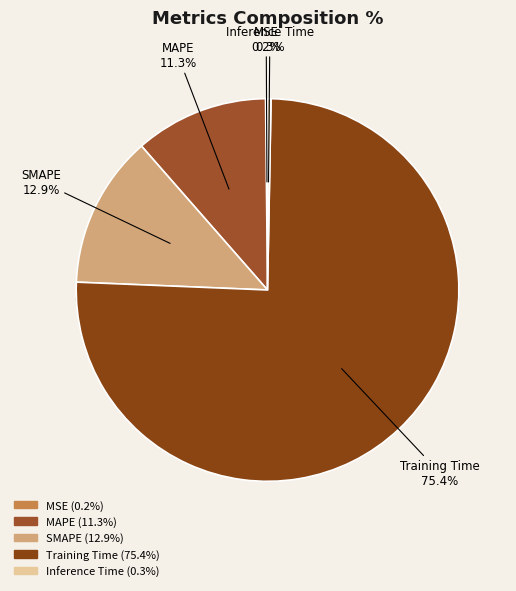

Does any single category account for the majority?

Yes